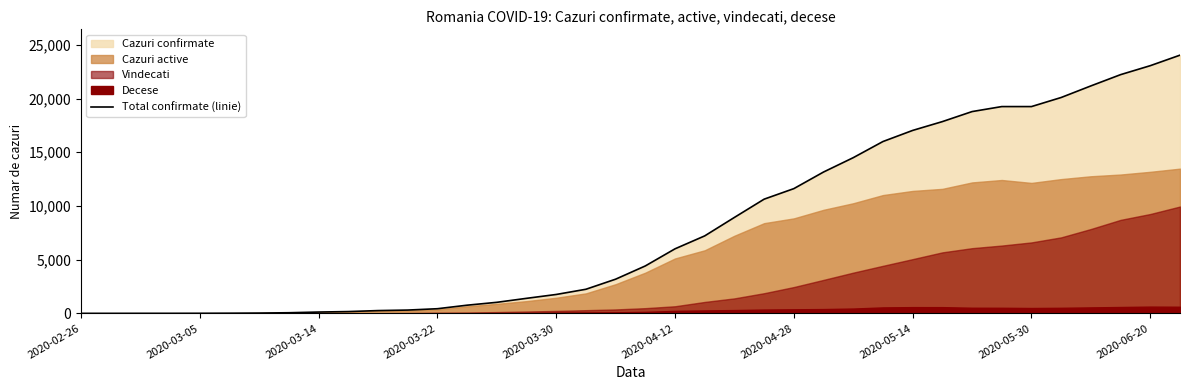

What is the highest value of the Total confirmate (linie) series?

24045